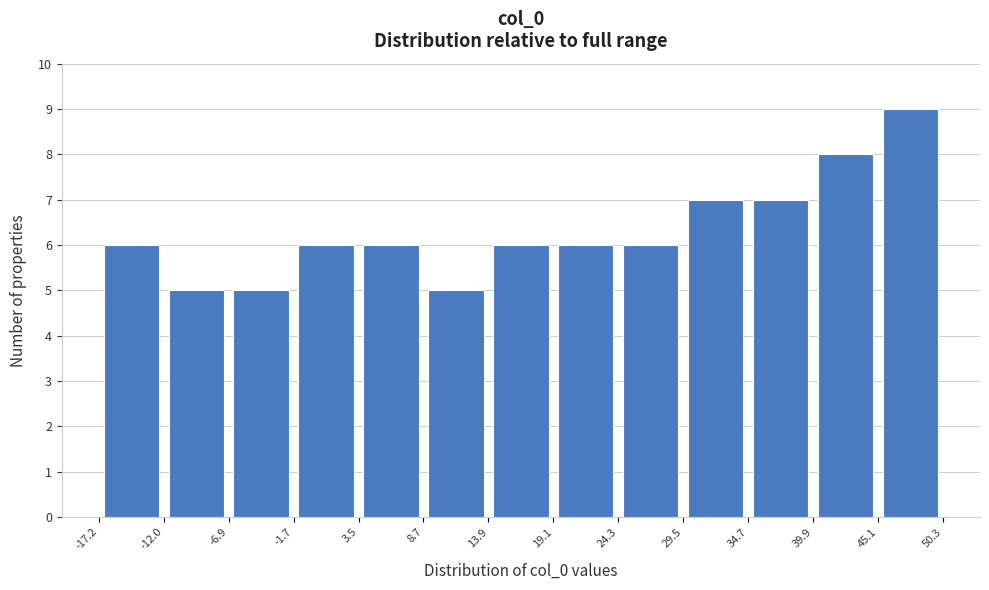

What is the height of the bar covering 24.3 to 29.5 on the x-axis? The values are not printed on the chart, so give them approximately, as read against the axis.

6